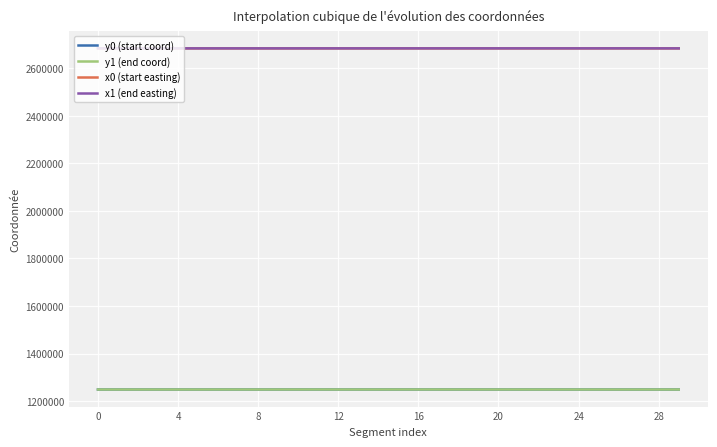

What are all the series names shown in the legend?

y0 (start coord), y1 (end coord), x0 (start easting), x1 (end easting)